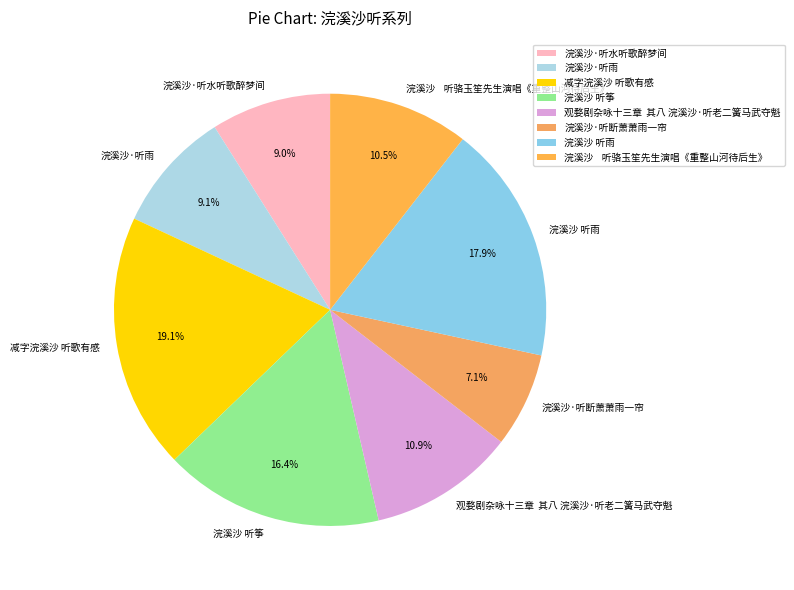

Which has a higher value, 减字浣溪沙 听歌有感 or 浣溪沙 听筝?

减字浣溪沙 听歌有感